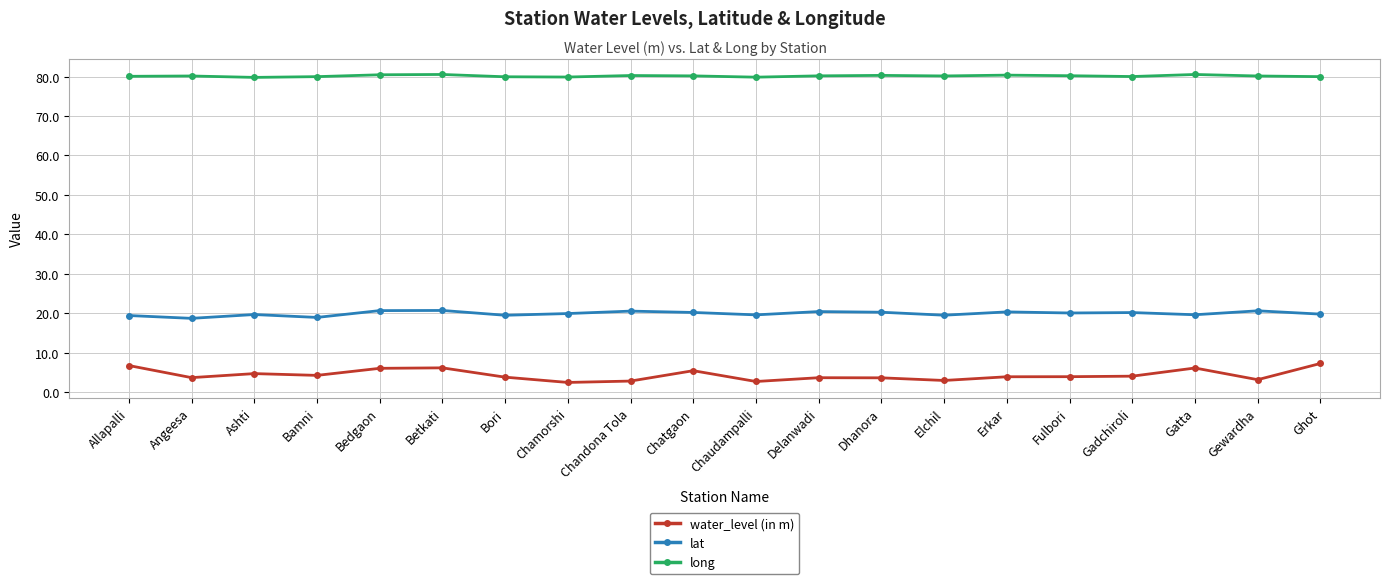

True or false: long and lat intersect in this chart.

False